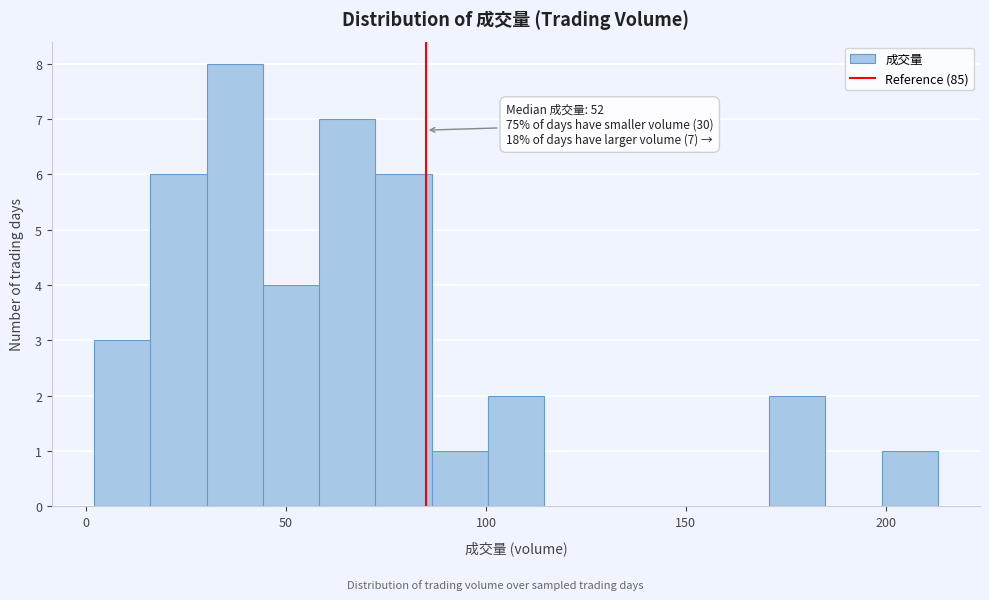

Around what value on the x-axis is the tallest bar? Give the approximate position of its centre, as read against the axis.

35